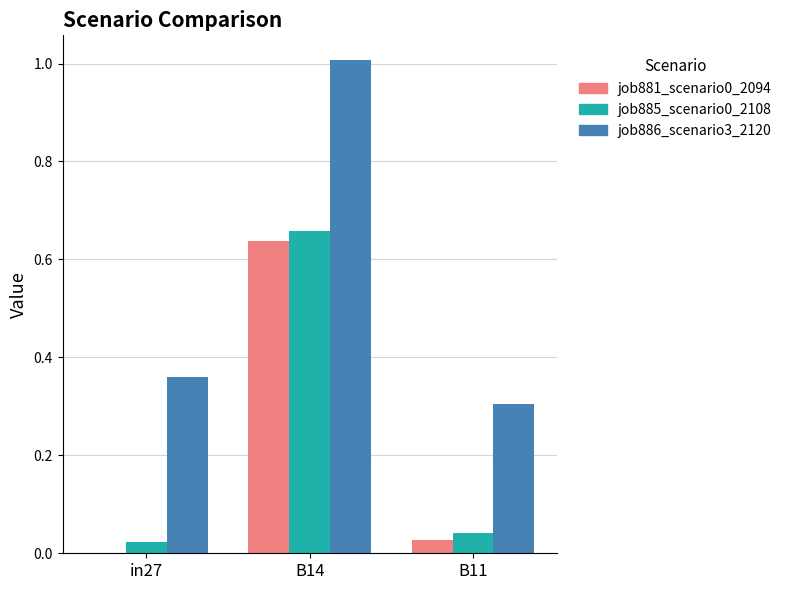

Which series has the largest total across all categories?

job886_scenario3_2120